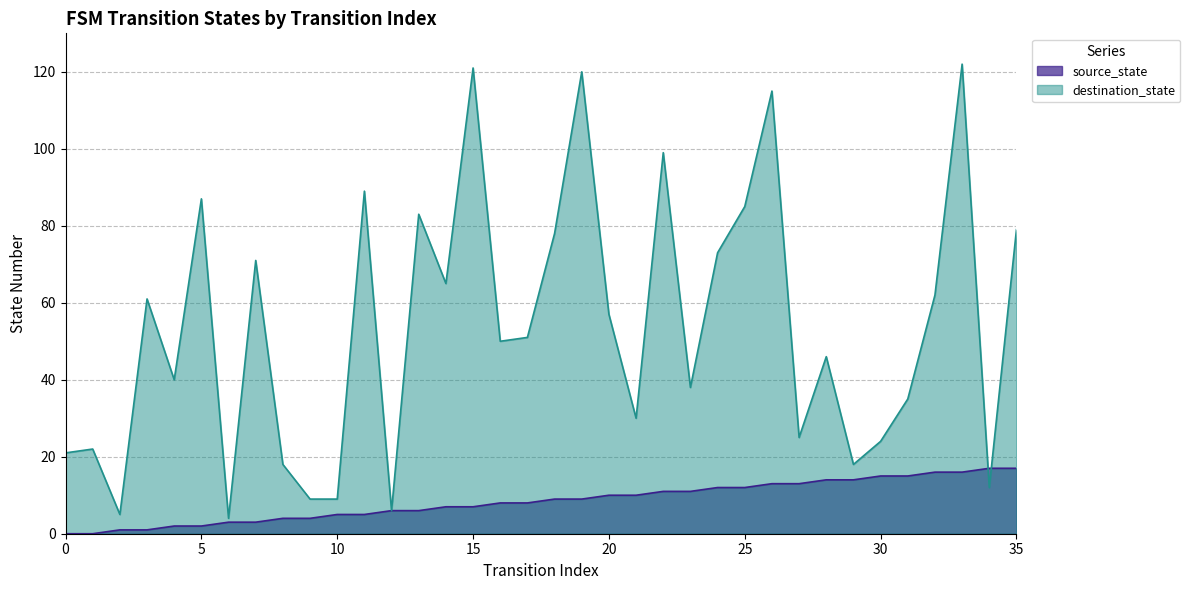

What is the approximate value of destination_state at 17?

51